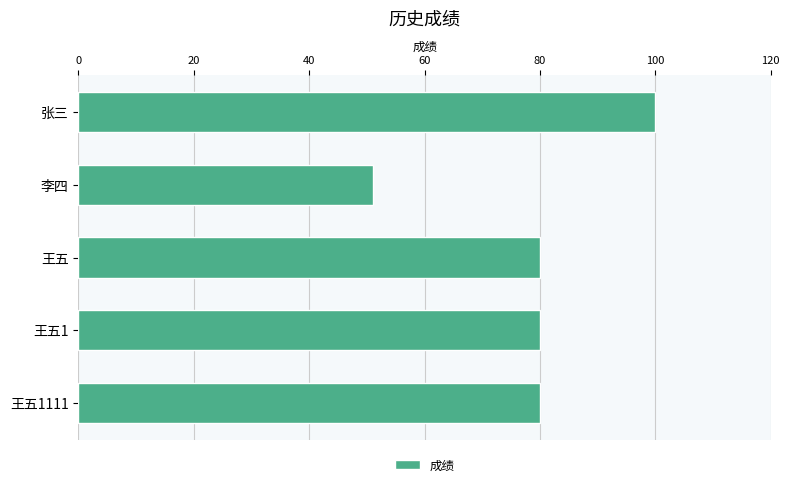

What is the label of the 2nd bar from the top?

李四